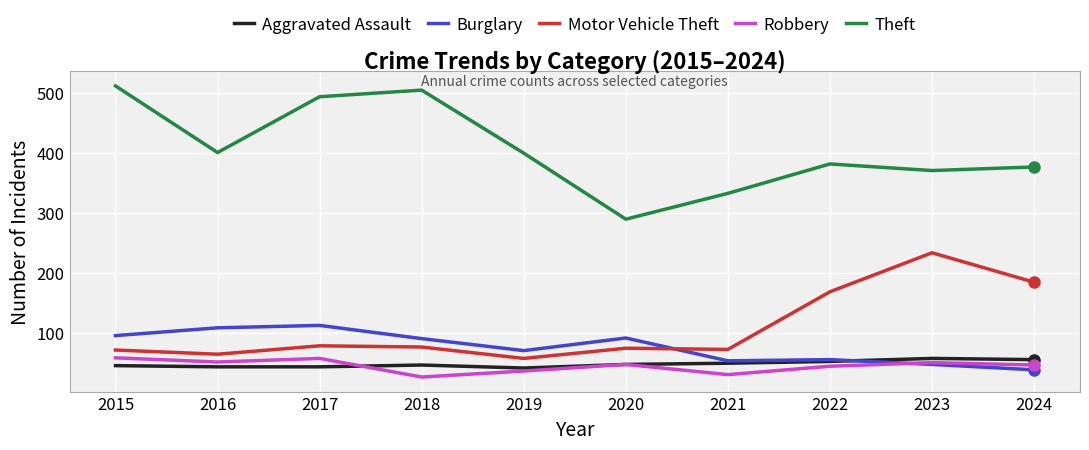

What is the difference between the maximum and second lowest values in the Aggravated Assault series?

14